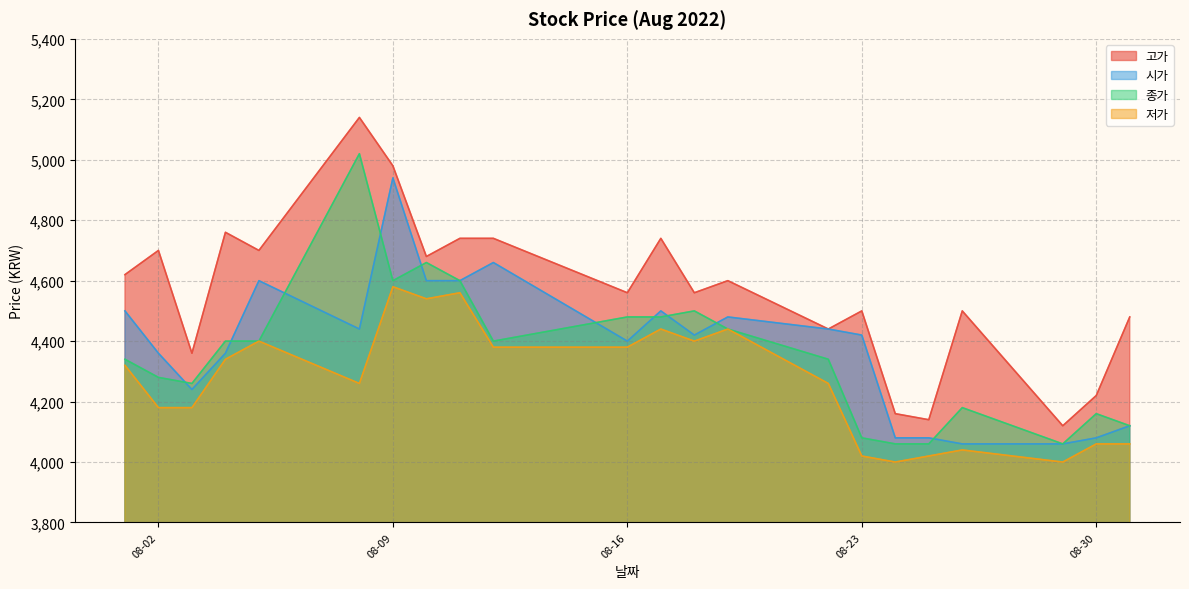

Which series has the largest total across all categories?

고가